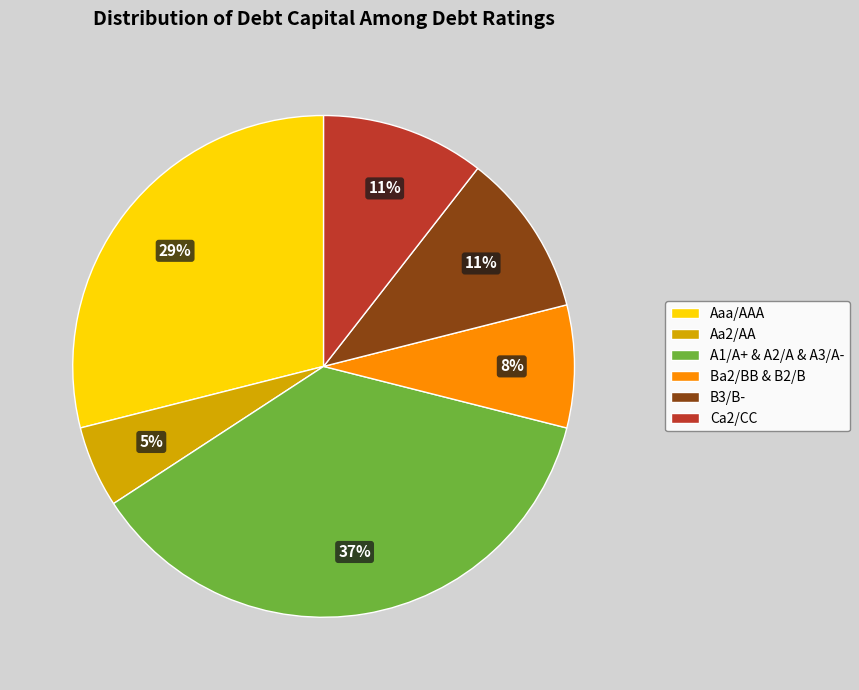

Is the sum of Aa2/AA and Ba2/BB & B2/B greater than half?

No